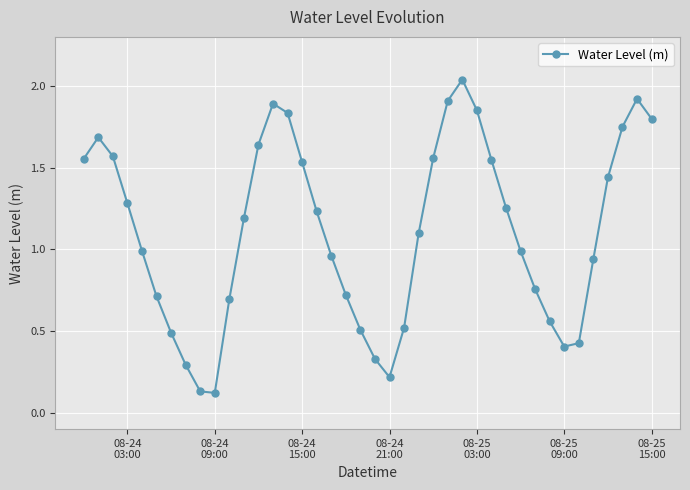

What is the average value?

1.1